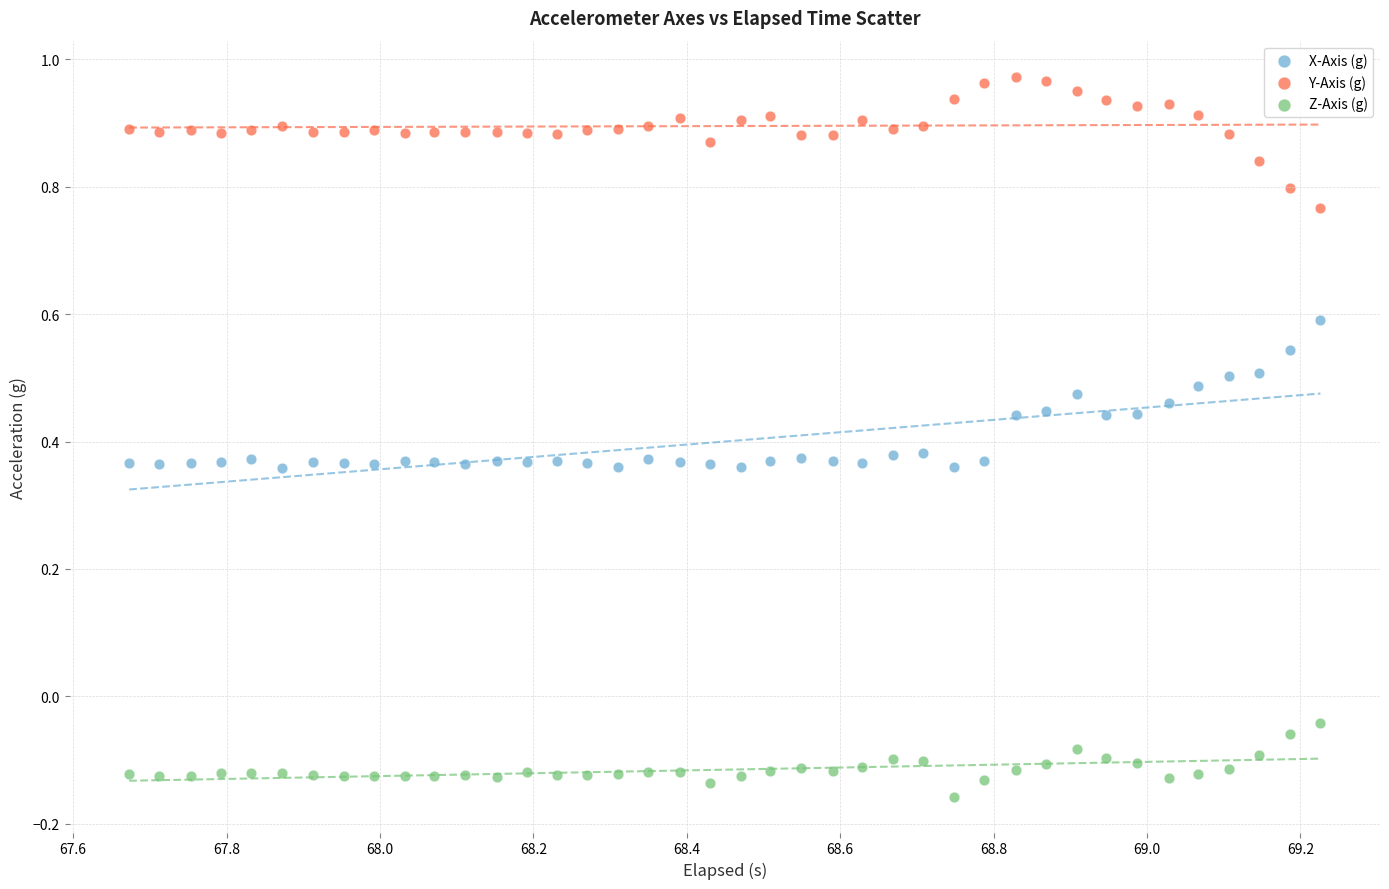

Across all data points, what is the range of Y values (max minus min)?

1.1